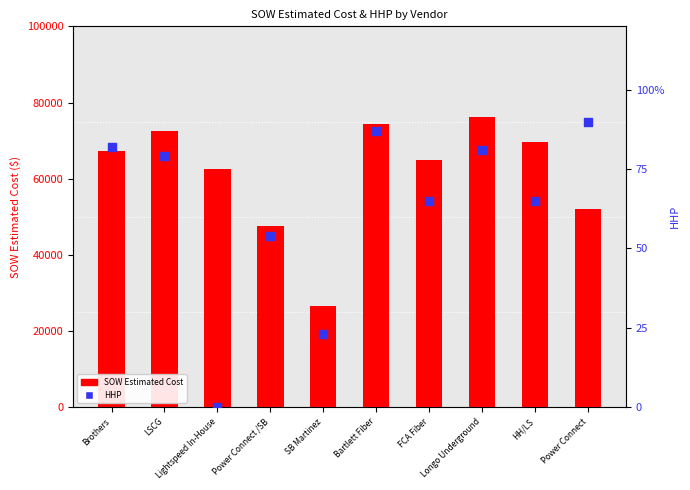

Which series reaches the minimum Y coordinate?

HHP